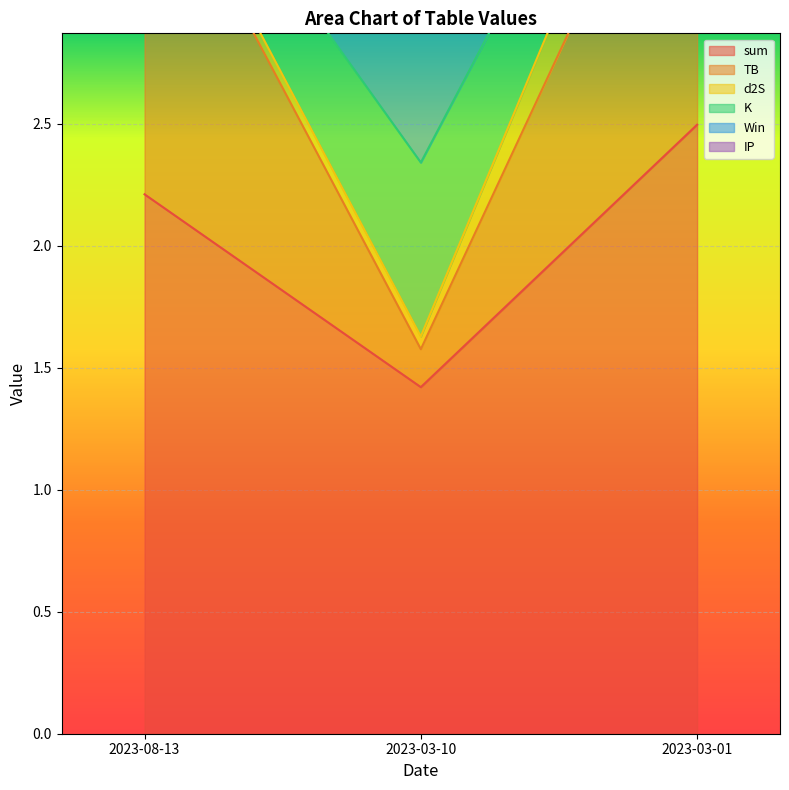

How many series are shown in this chart?

6